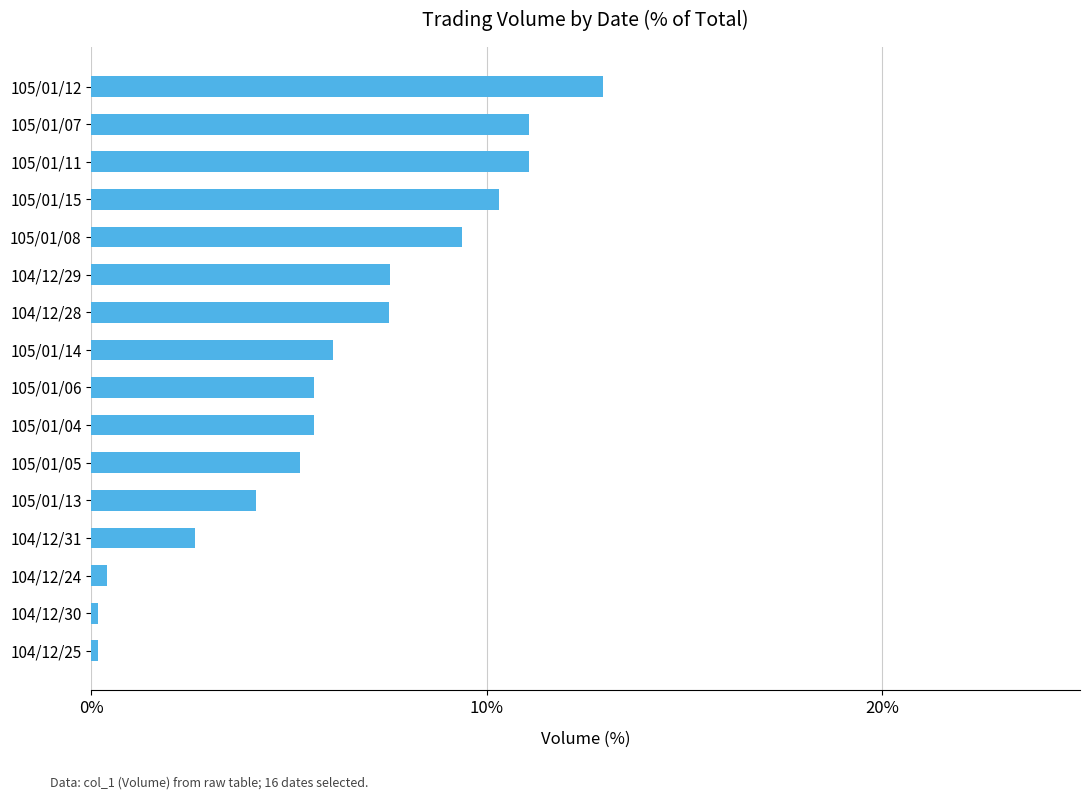

What is the change in value from 105/01/14 to 105/01/11?

+5.0